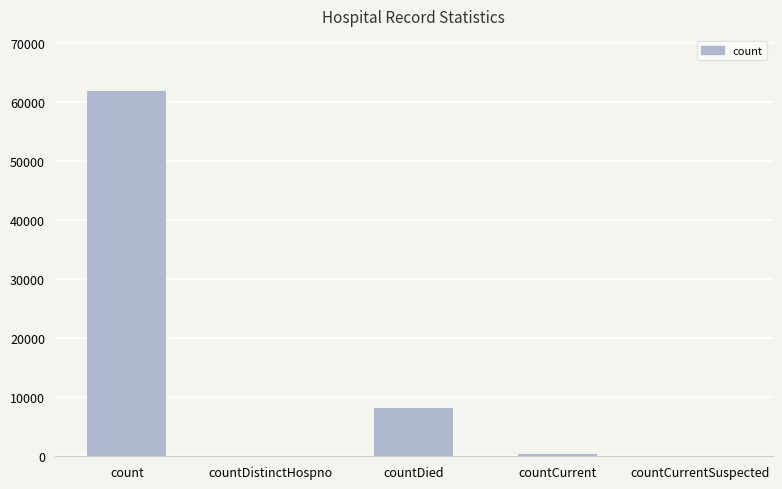

Does the chart contain stacked bars?

No